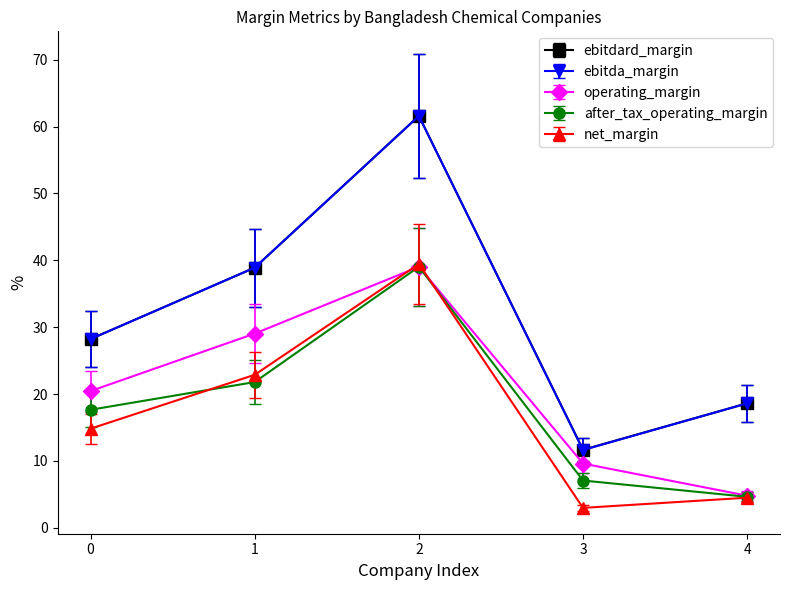

Which series has the largest range (max minus min)?

ebitda_margin